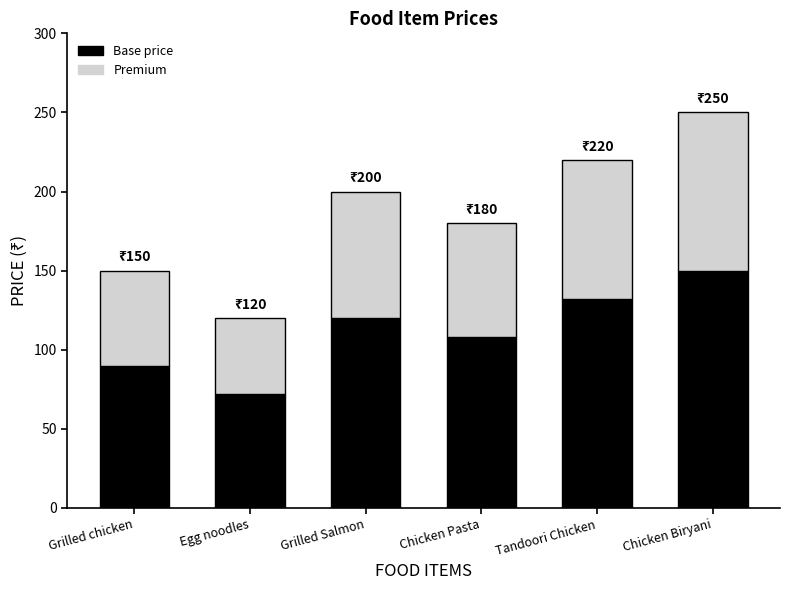

What is the total value across all series at Tandoori Chicken?

220